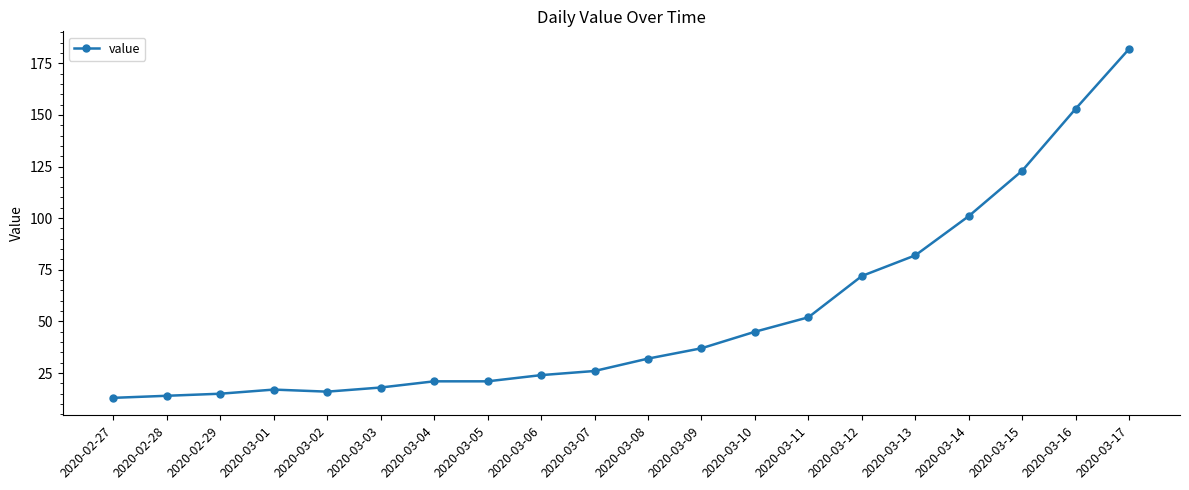

Reading right to left, what are all the values shown in this chart?

182	153	123	101	82	72	52	45	37	32	26	24	21	21	18	16	17	15	14	13